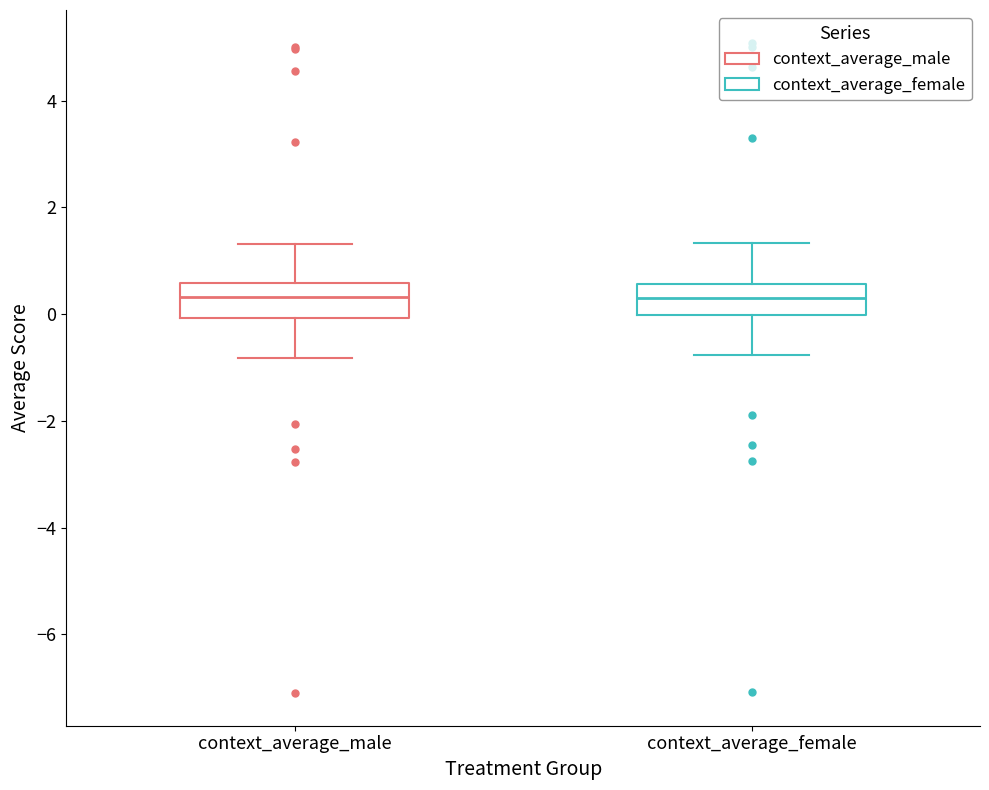

Reading left to right, read every box against the y-axis: the position of its median line, the range the box covers, and the ends of its whiskers. The values are not printed on the chart, so give them approximately, as read against the axis.

context_average_male: median 0.4, box 0.0 to 0.6, whiskers -0.8 to 1.4
context_average_female: median 0.4, box 0.0 to 0.6, whiskers -0.8 to 1.4